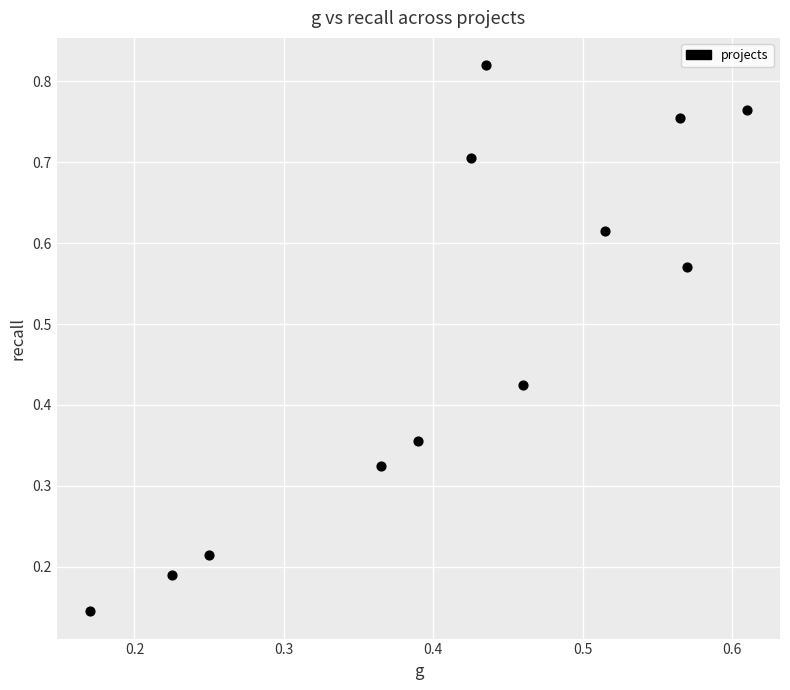

What is the range of Y values (max minus min)?

0.7